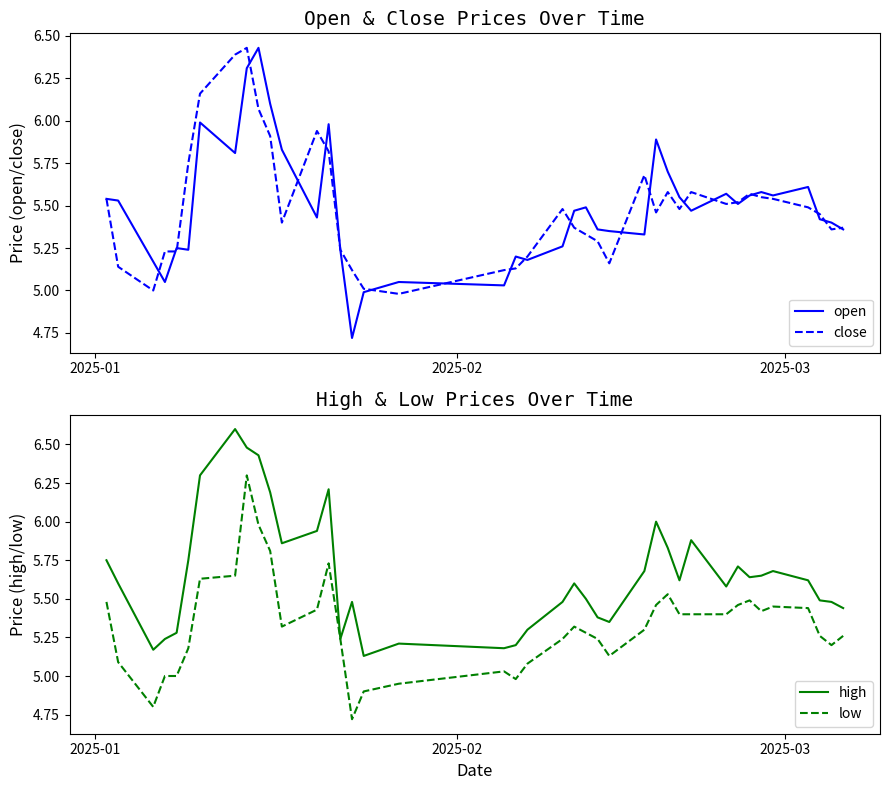

True or false: low and open cross at least once.

False